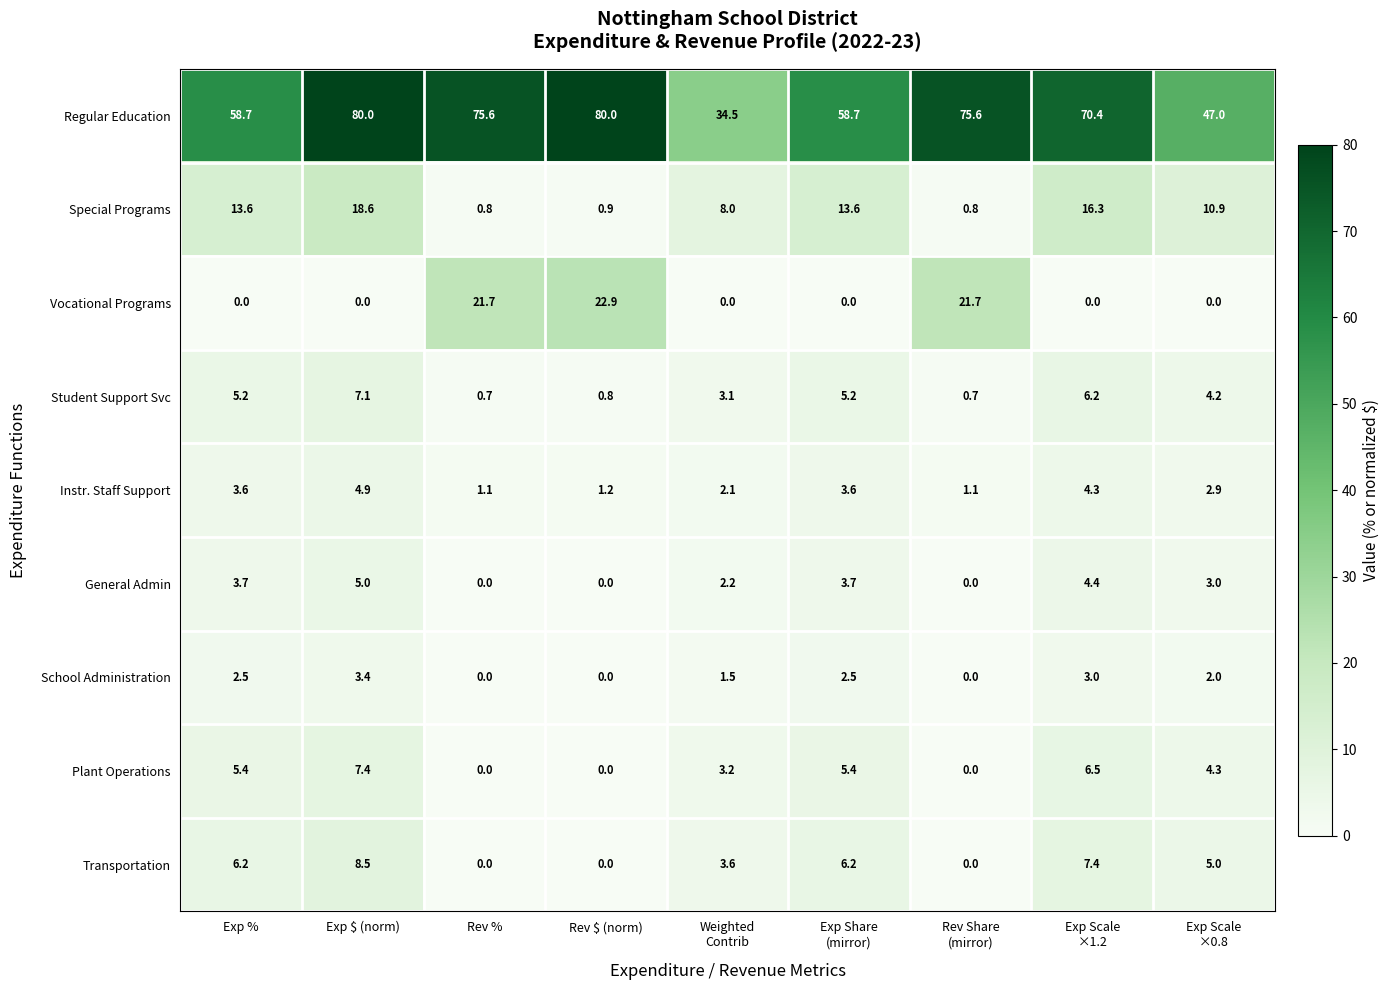

How many series are shown in this chart?

9